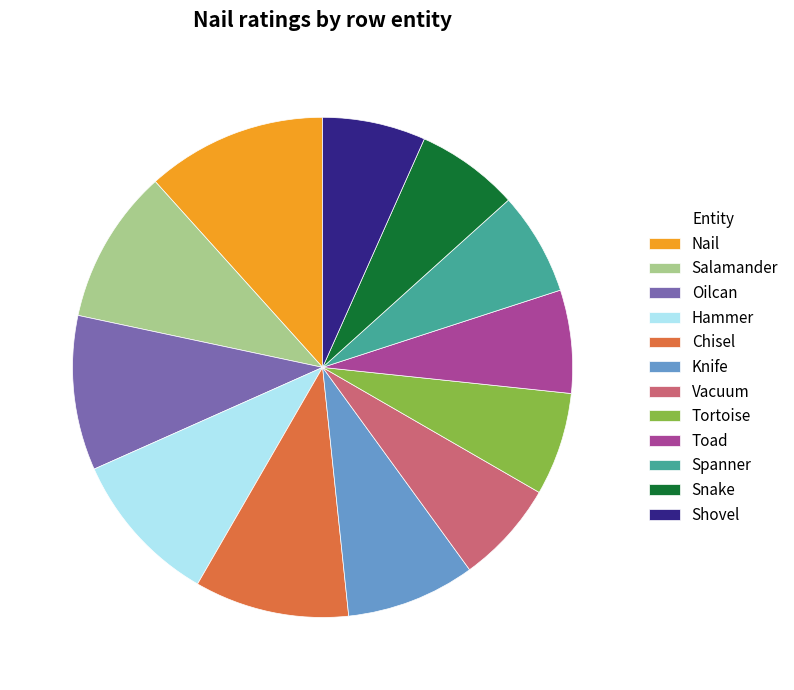

What is the ratio of the value at Chisel to the value at Salamander?

1.0